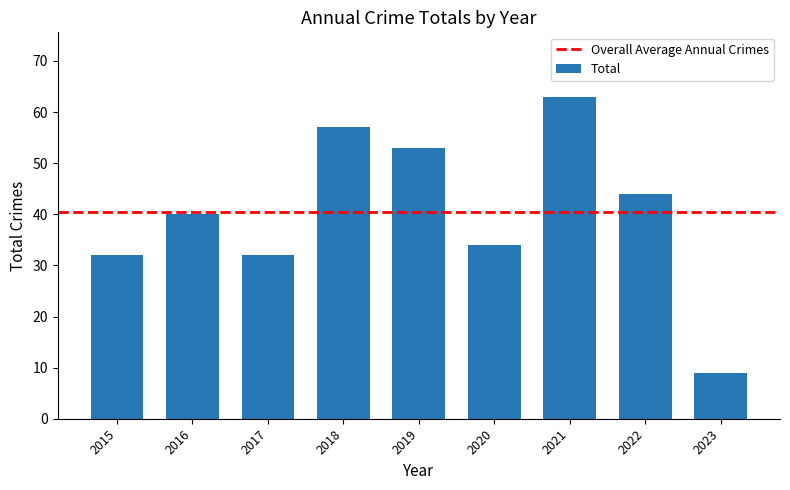

What is the difference between the values at 2023 and 2022?

35